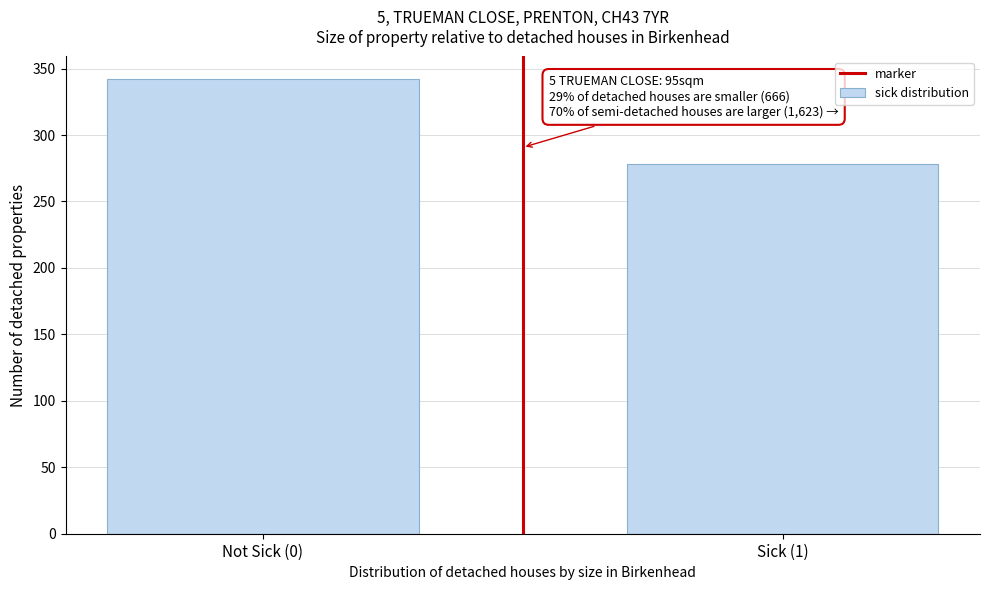

Reading right to left, extract all data points from this chart.

278	342